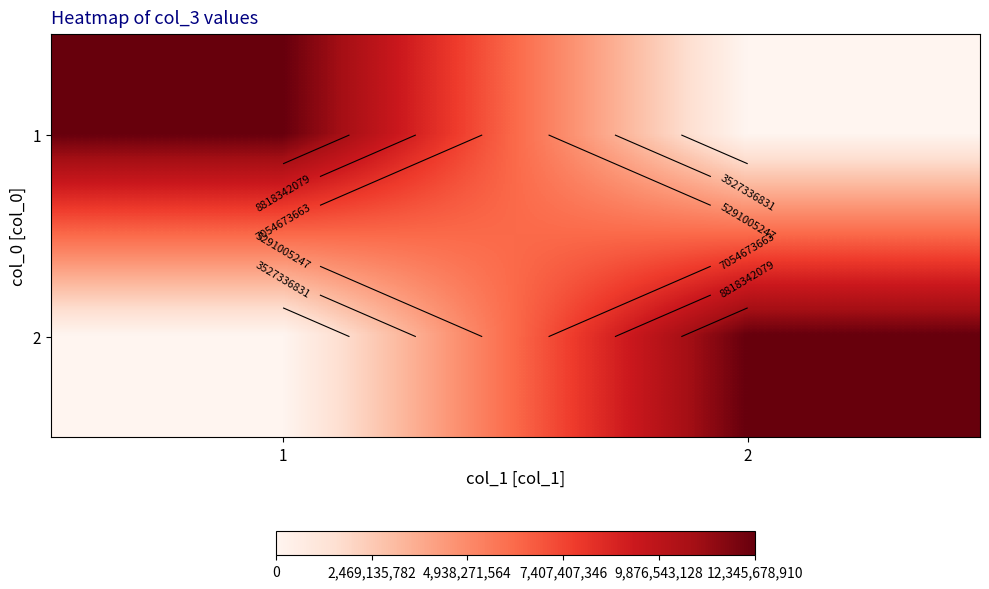

True or false: 1 has a value of 7976681568 at 1.

False